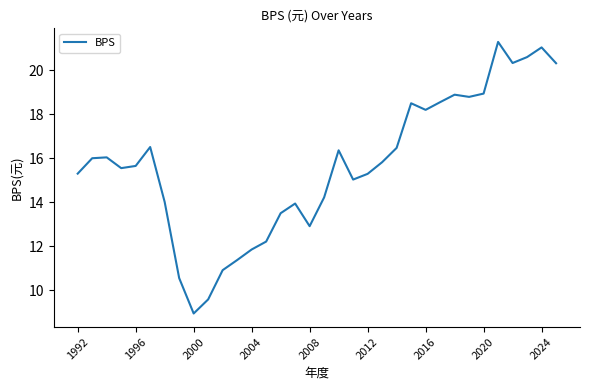

How many distinct data groups are displayed?

1